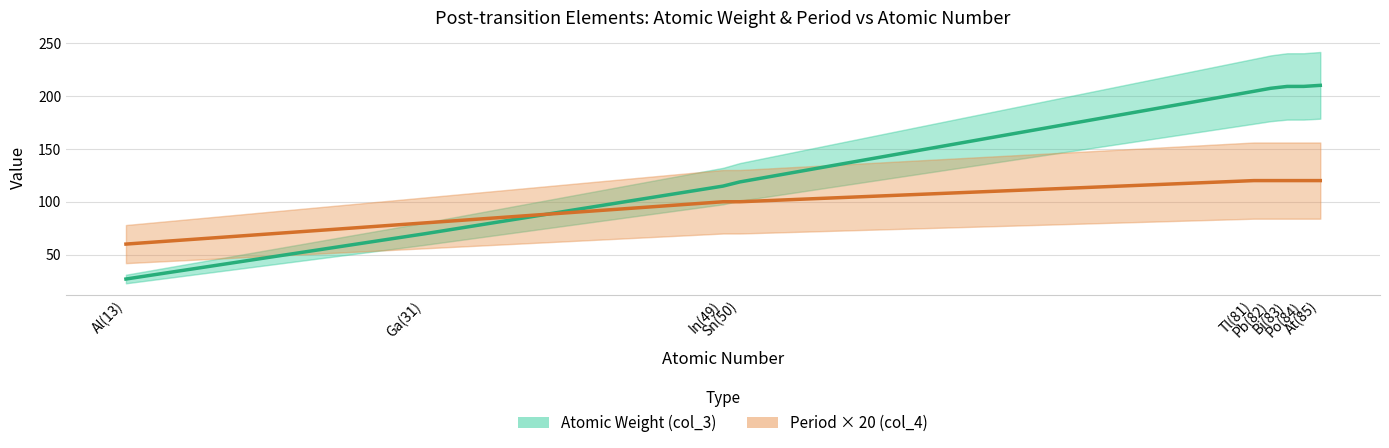

How many data points does each series have?

9